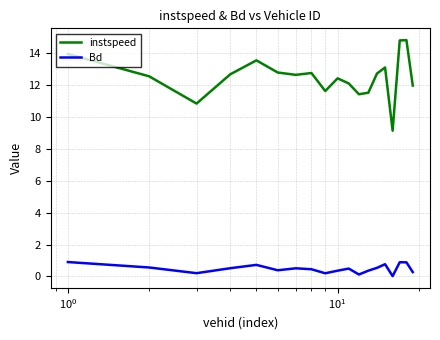

What is the average value of the instspeed series?

12.5